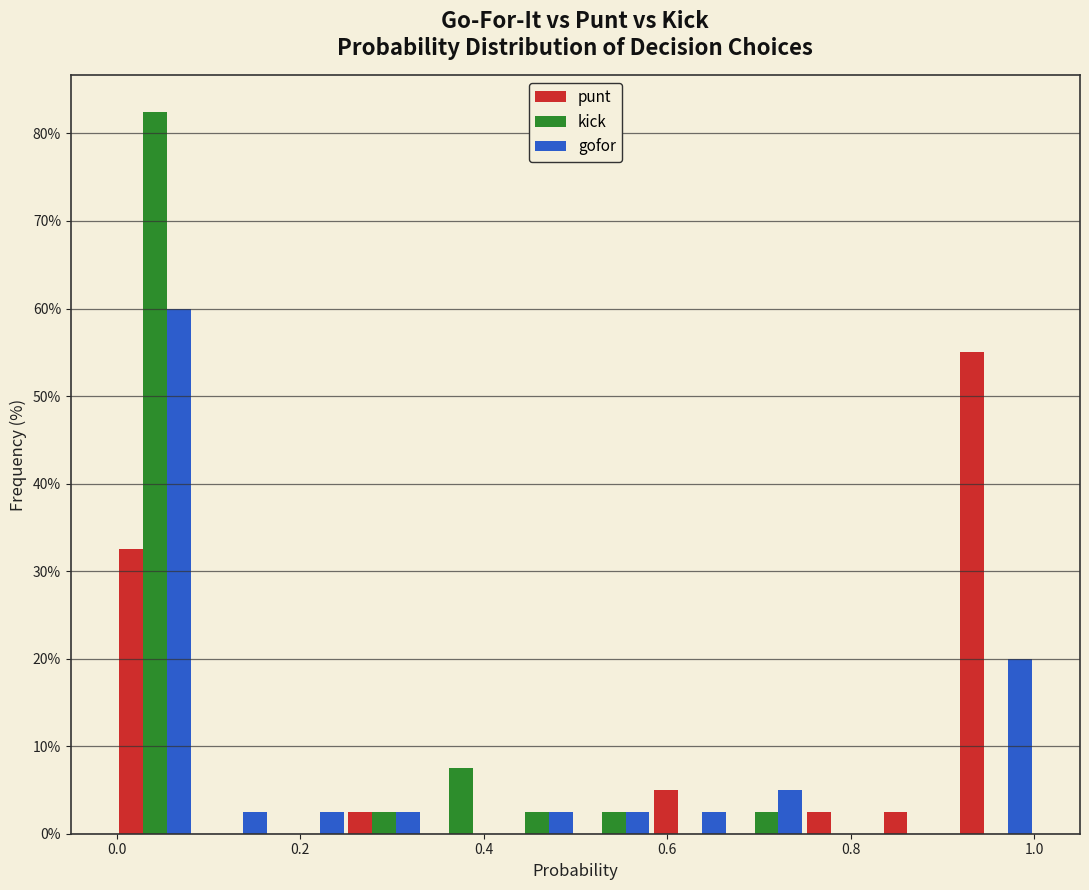

Reading left to right, transcribe this chart: for each range on the x-axis, give the height of each series' bar. Neither the bar edges nor the heights are printed on the chart, so give them approximately, as read against the axes.

0.00 to 0.08: punt=33	kick=83	gofor=60
0.08 to 0.16: punt=0	kick=0	gofor=3
0.16 to 0.26: punt=0	kick=0	gofor=3
0.26 to 0.34: punt=3	kick=3	gofor=3
0.34 to 0.42: punt=0	kick=8	gofor=0
0.42 to 0.50: punt=0	kick=3	gofor=3
0.50 to 0.58: punt=0	kick=3	gofor=3
0.58 to 0.66: punt=5	kick=0	gofor=3
0.66 to 0.76: punt=0	kick=3	gofor=5
0.76 to 0.84: punt=3	kick=0	gofor=0
0.84 to 0.92: punt=3	kick=0	gofor=0
0.92 to 1.00: punt=55	kick=0	gofor=20